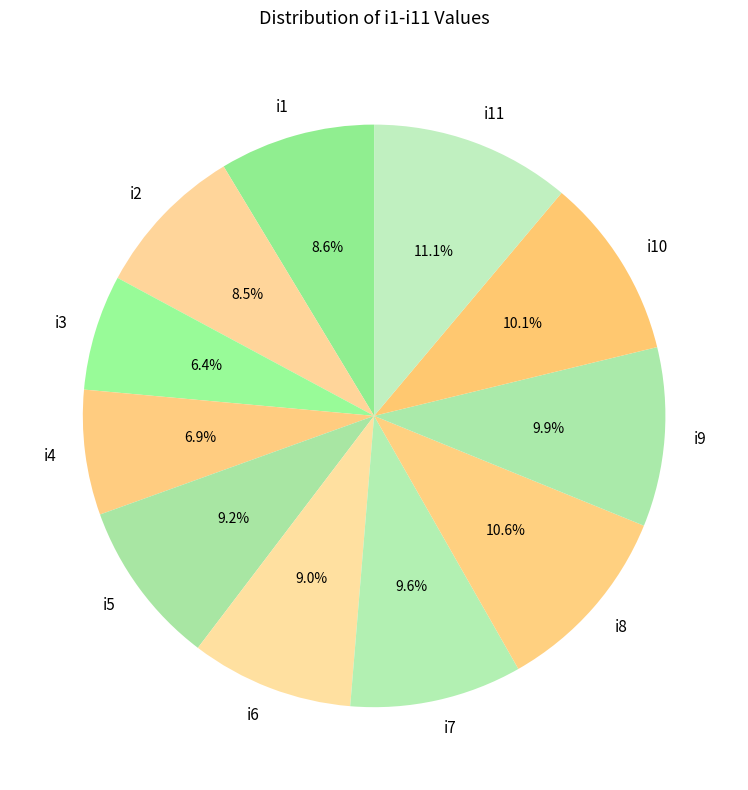

Does i11 represent more than half of the total?

No